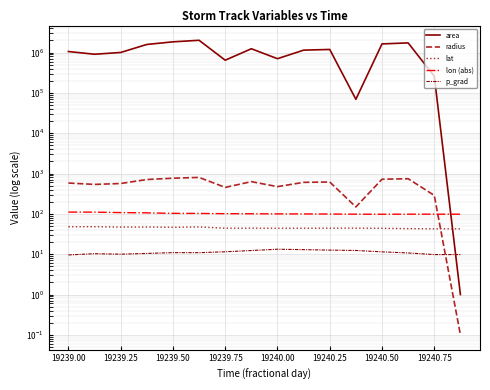

What is the maximum value for area?

2018125.0